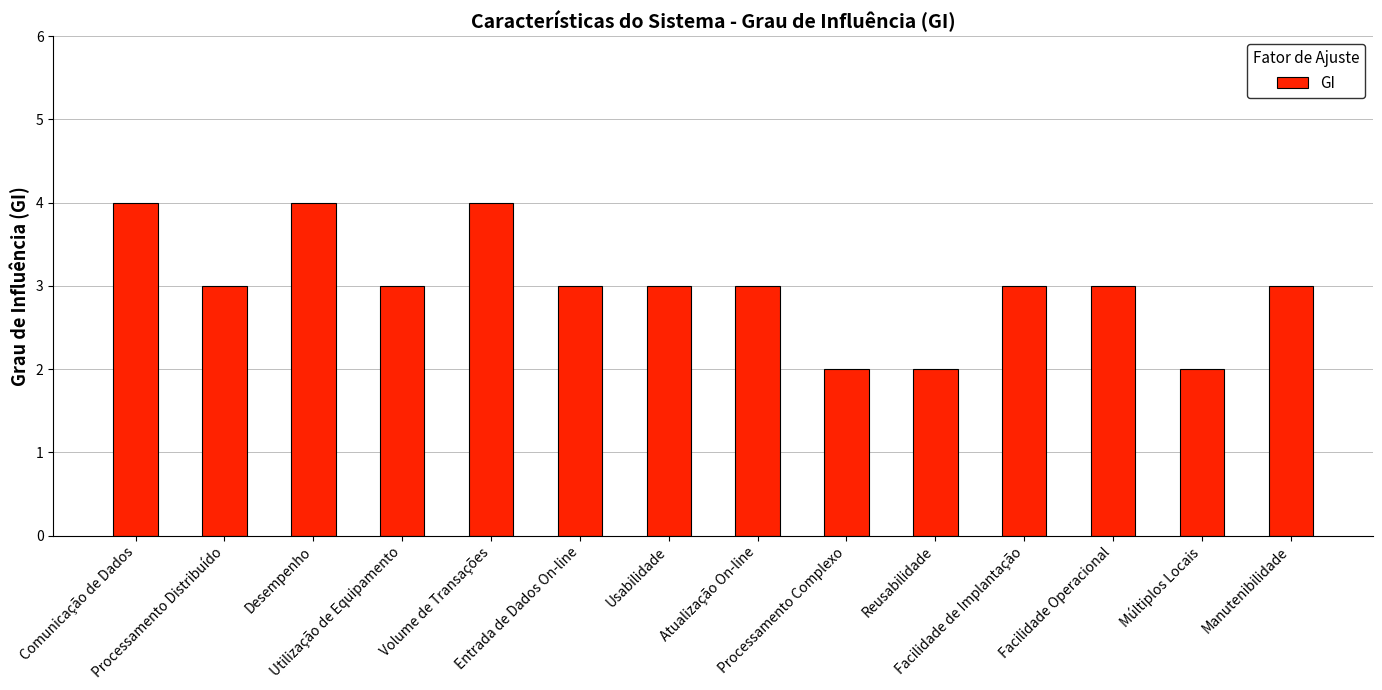

What is the average value?

3